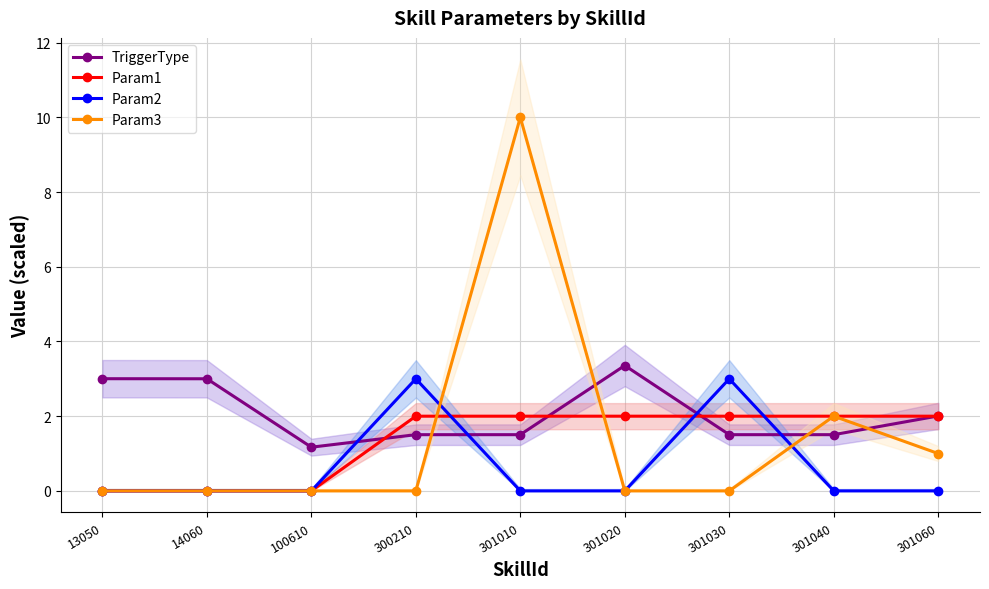

Is the value of TriggerType at 301060 greater than the value of Param2 at 300210?

No